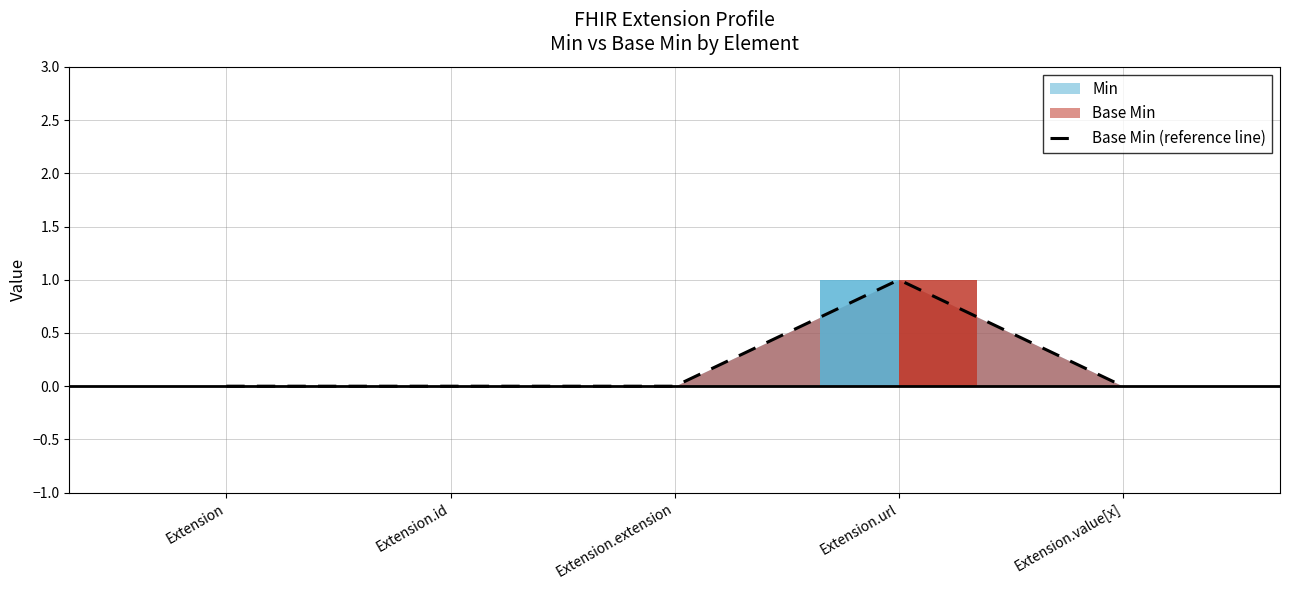

Rank the categories by value from lowest to highest.

Extension, Extension.id, Extension.extension, Extension.value[x], Extension.url